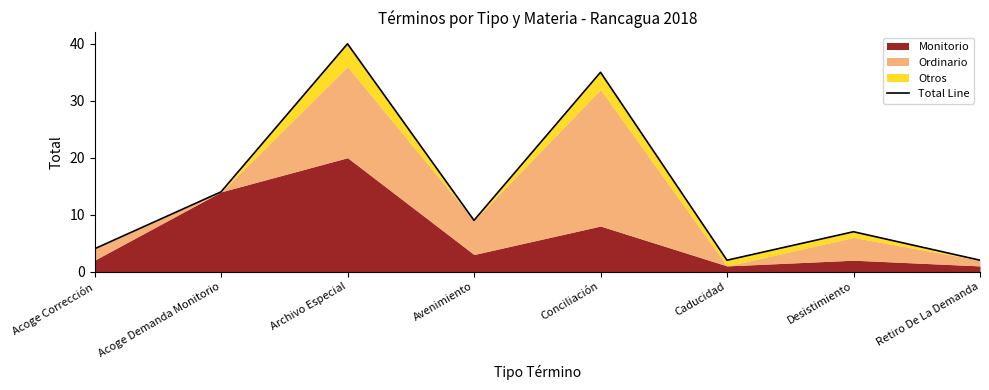

The chart shows a value of 3 at Caducidad. True or false?

False